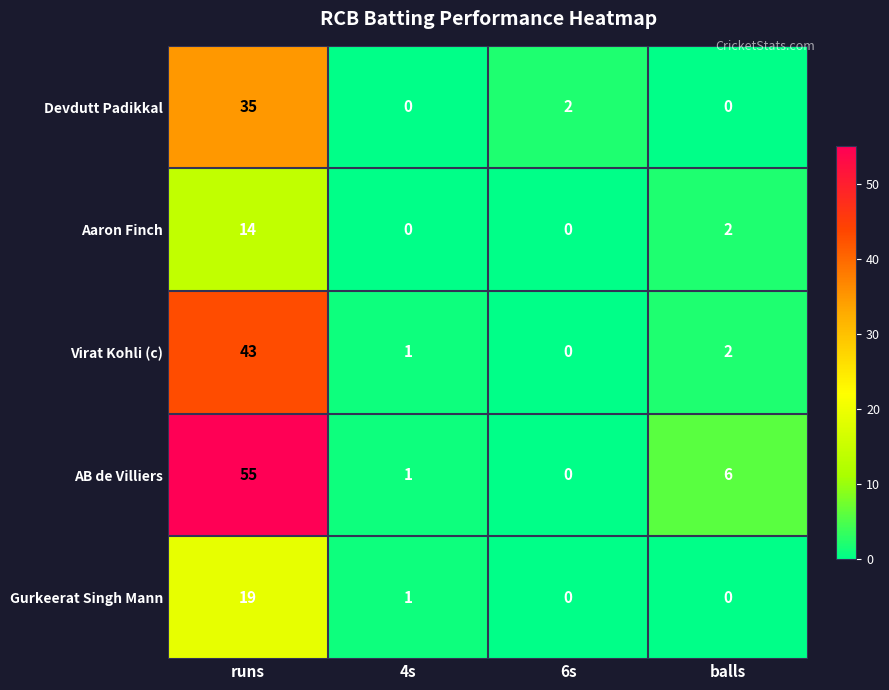

What is the sum of the AB de Villiers values at balls and 4s?

7